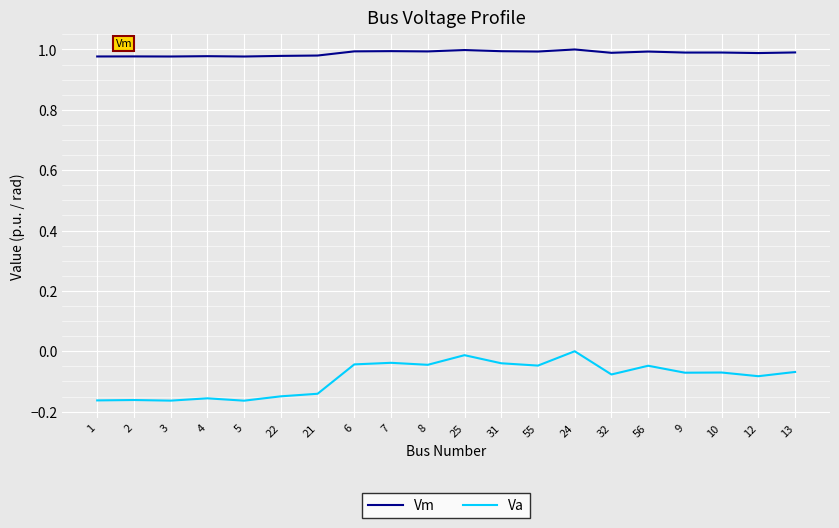

True or false: Va and Vm intersect in this chart.

False